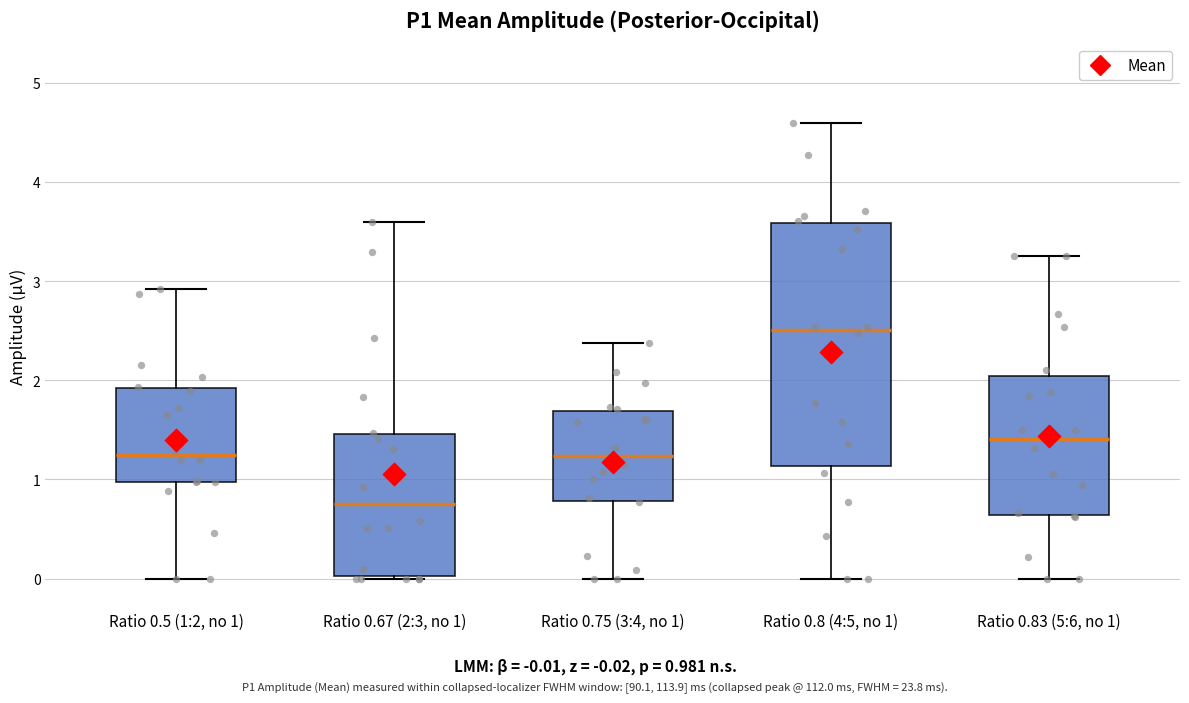

Which box has the highest median line?

Ratio 0.8 (4:5, no 1)